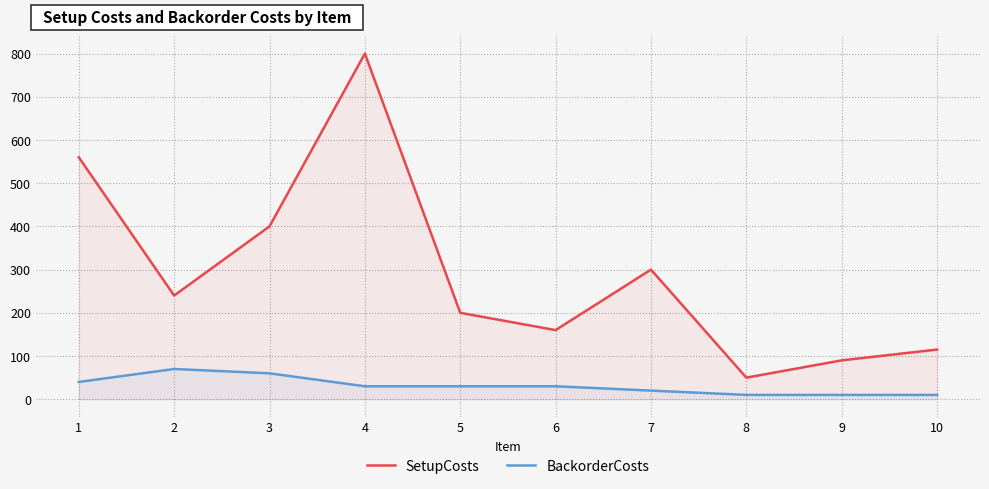

Reading left to right, extract all data points from this chart.

SetupCosts: 560	240	400	800	200	160	300	50	90	115
BackorderCosts: 40	70	60	30	30	30	20	10	10	10